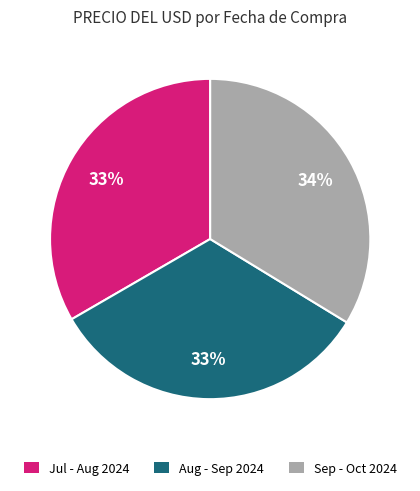

To the nearest percent, what percentage of the pie is Jul - Aug 2024?

33%